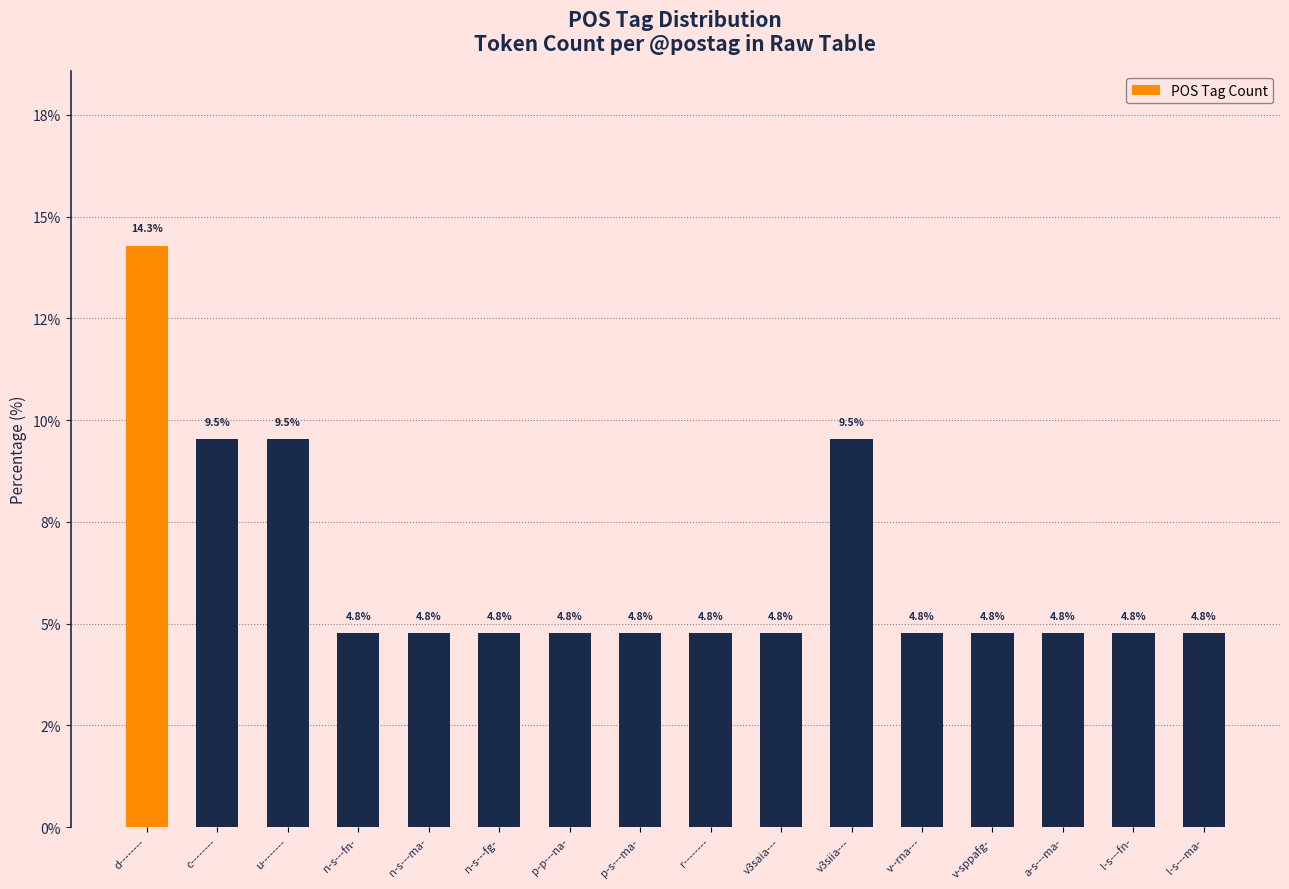

What is the difference between the maximum and second lowest values?

9.5